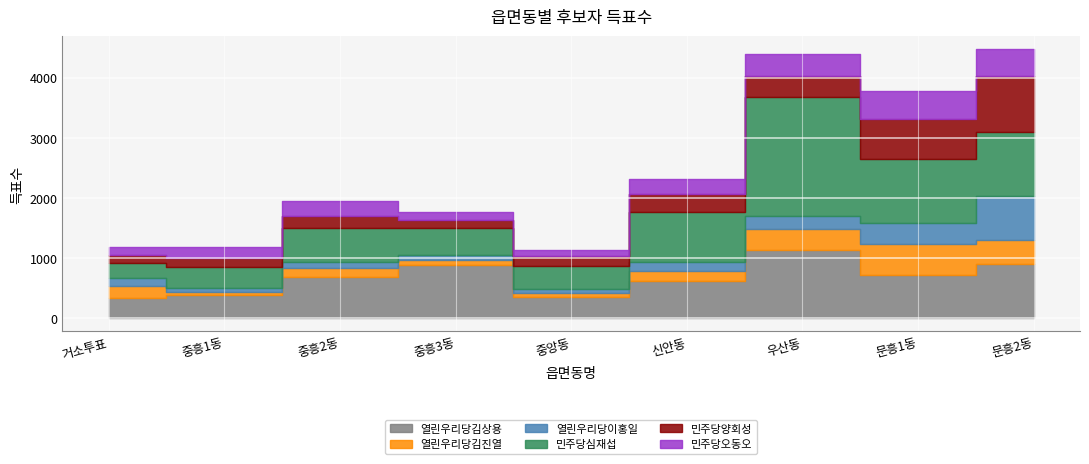

What is the sum of all 민주당심재섭 values?

6948